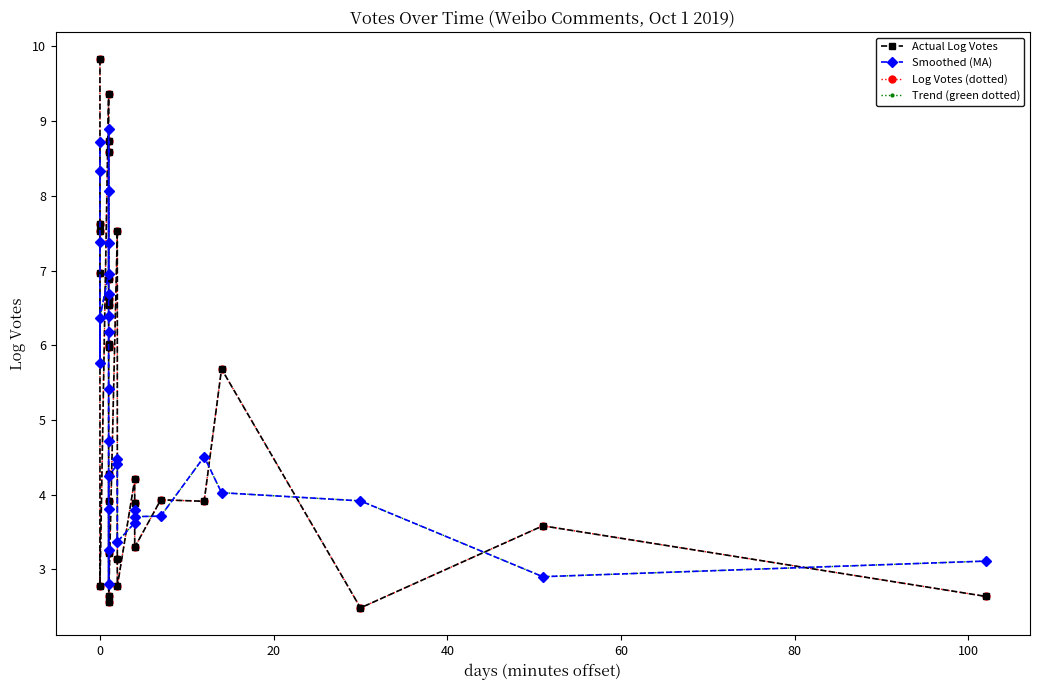

True or false: Actual Log Votes has more than 1 interior local peaks.

True